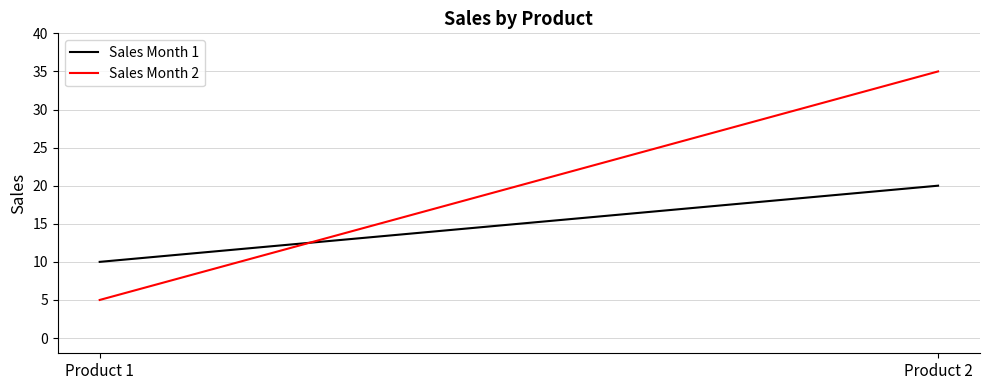

Which has a higher value, Product 1 or Product 2?

Product 2